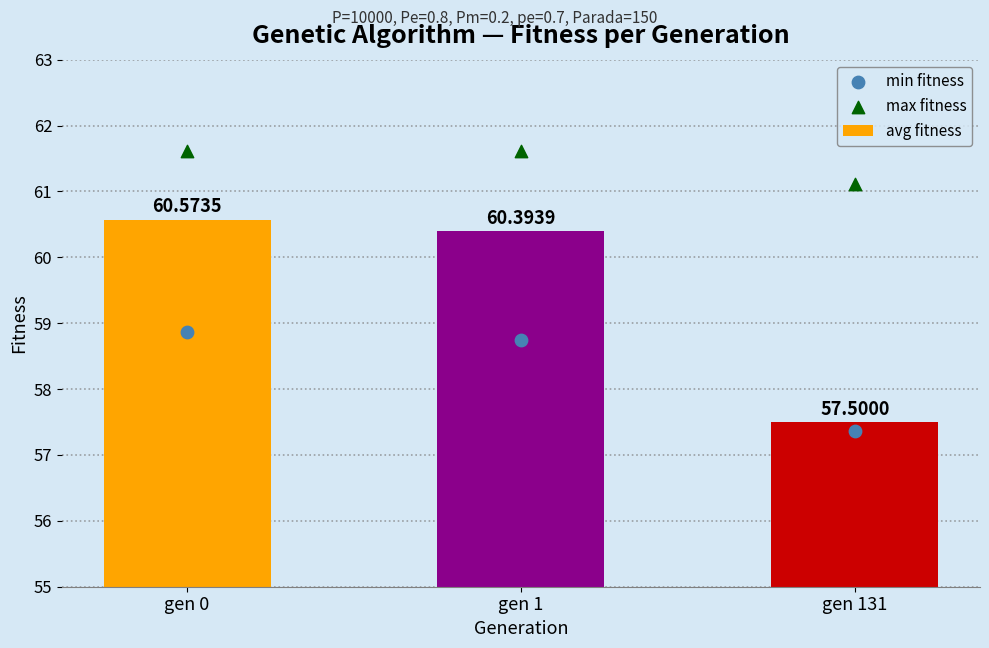

Which series has the largest total across all categories?

max fitness